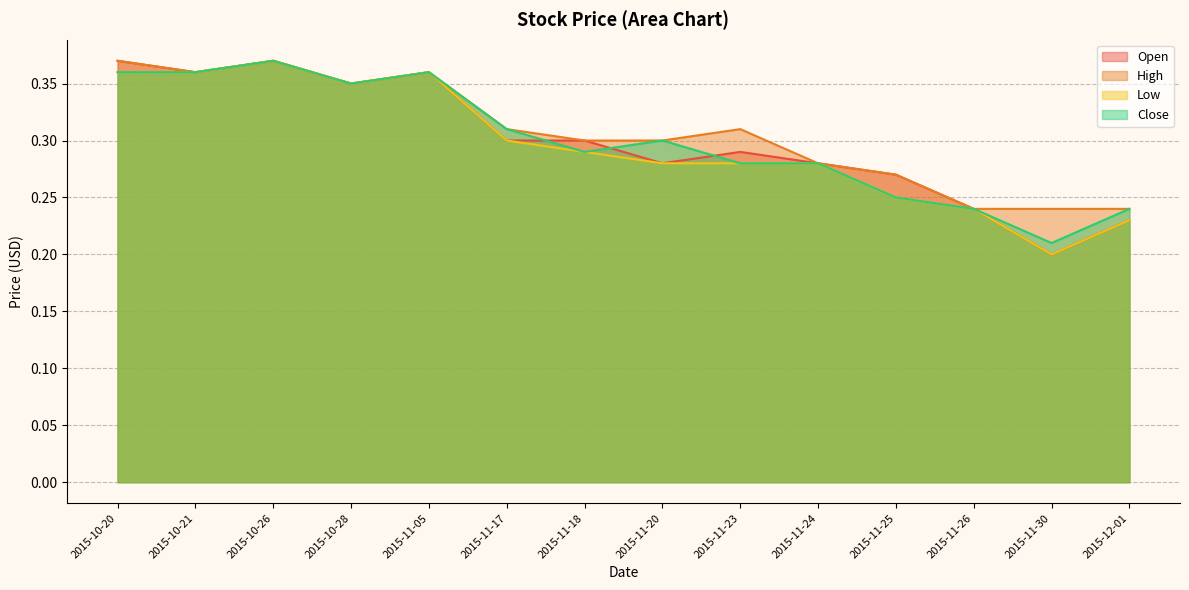

True or false: High and Open cross at least once.

False